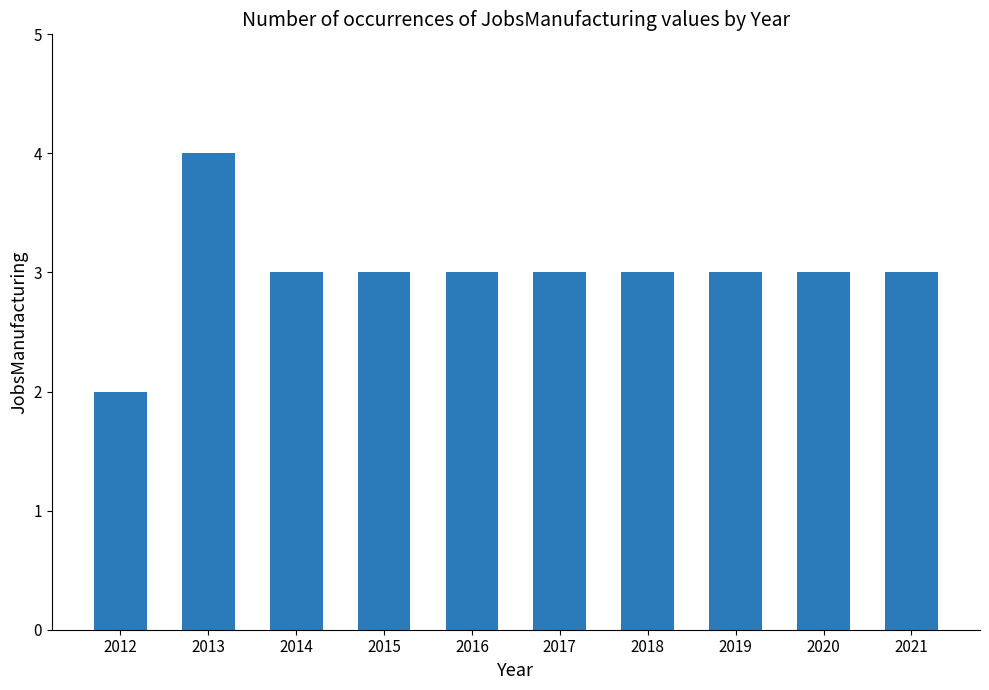

The value at 2014 is 1. True or false?

False